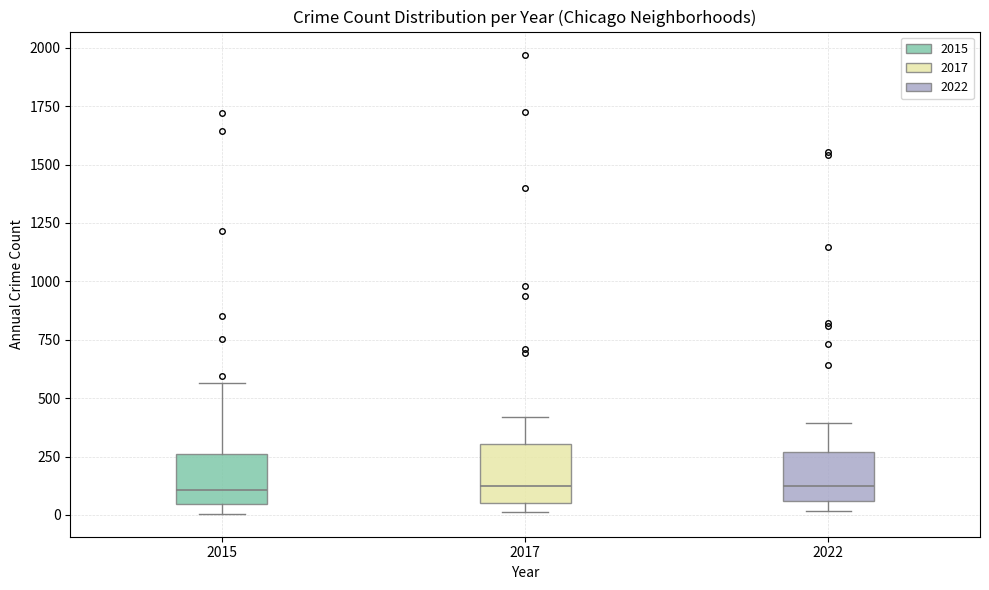

Reading left to right, transcribe this box plot: for each box, give where its median line is, the range the box spans, and where its two whiskers end, as read against the y-axis. The values are not printed on the chart, so give them approximately, as read against the axis.

2015: median 100, box 50 to 250, whiskers 0 to 550
2017: median 100, box 50 to 300, whiskers 0 to 400
2022: median 150, box 50 to 250, whiskers 0 to 400